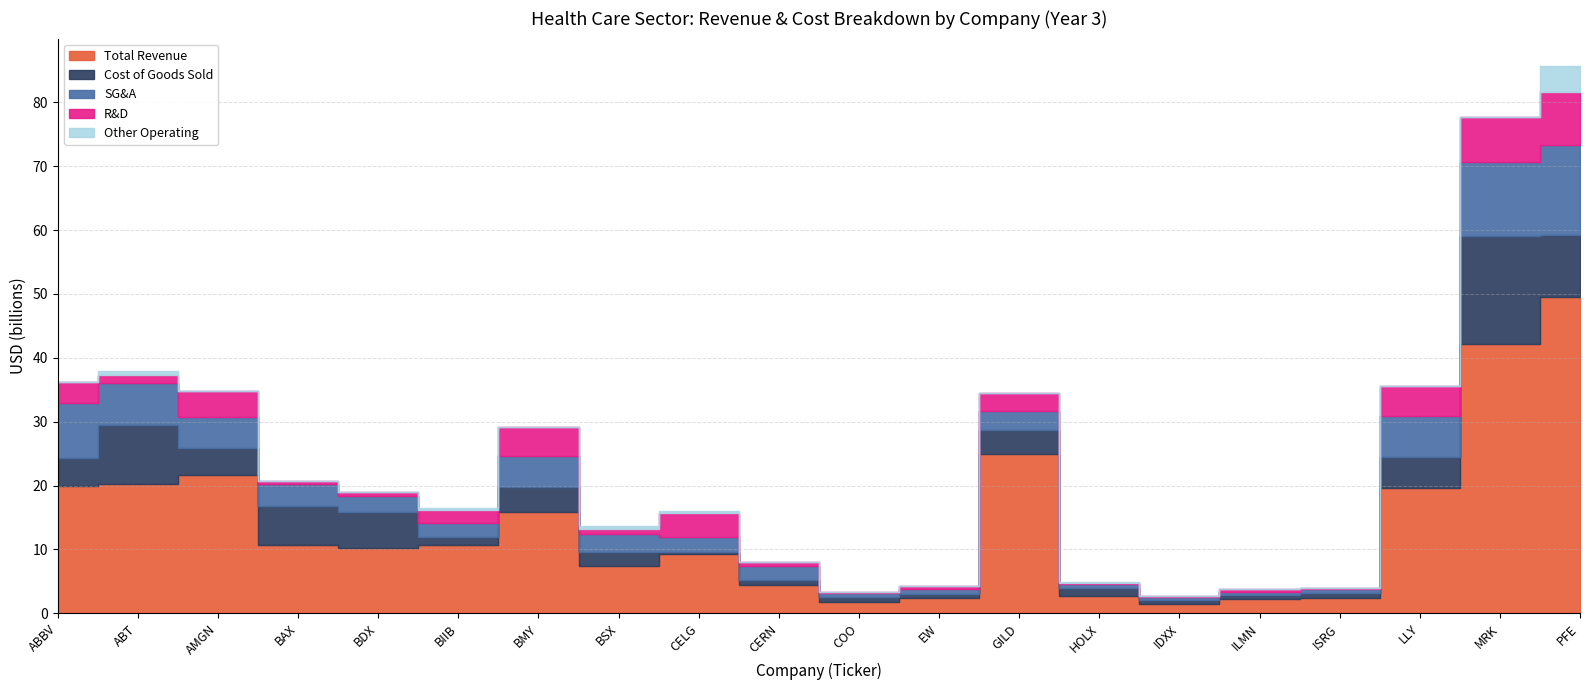

At which category does R&D reach its first local peak?

AMGN